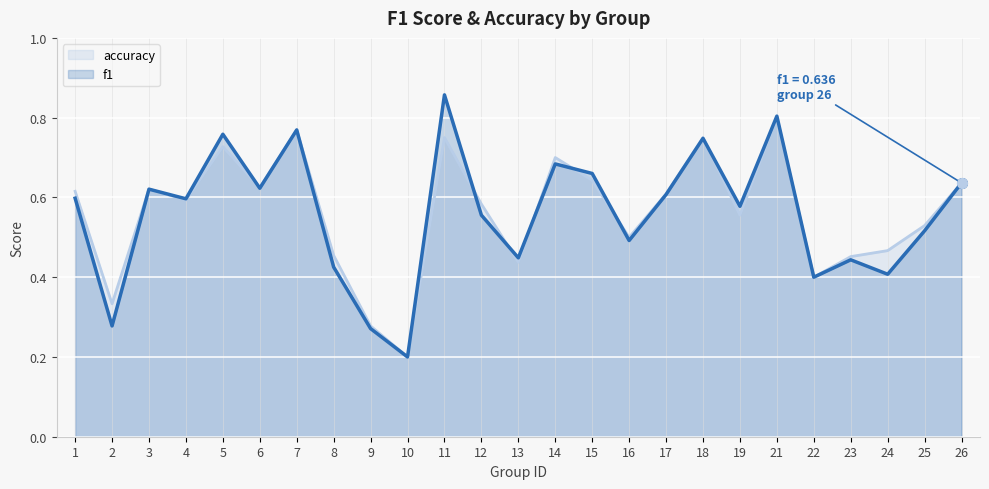

Reading left to right, extract all data points from this chart.

f1: 0.6	0.3	0.6	0.6	0.8	0.6	0.8	0.4	0.3	0.2	0.9	0.6	0.4	0.7	0.7	0.5	0.6	0.7	0.6	0.8	0.4	0.4	0.4	0.5	0.6
accuracy: 0.6	0.3	0.6	0.6	0.7	0.6	0.8	0.5	0.3	0.2	0.8	0.6	0.4	0.7	0.6	0.5	0.6	0.8	0.6	0.8	0.4	0.5	0.5	0.5	0.6